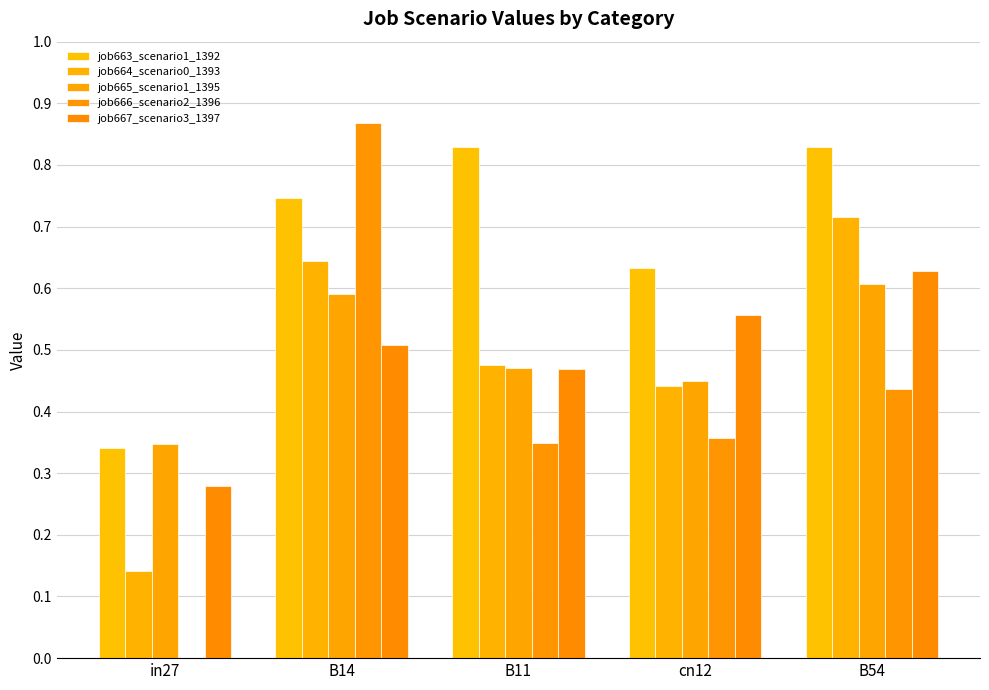

Are the bars grouped side by side (vs. stacked)?

Yes